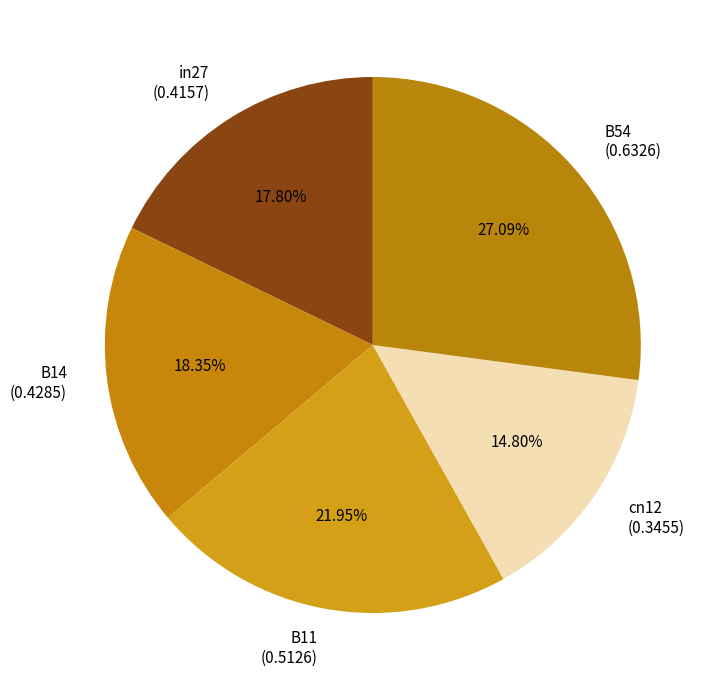

Count the number of slices in the pie.

5